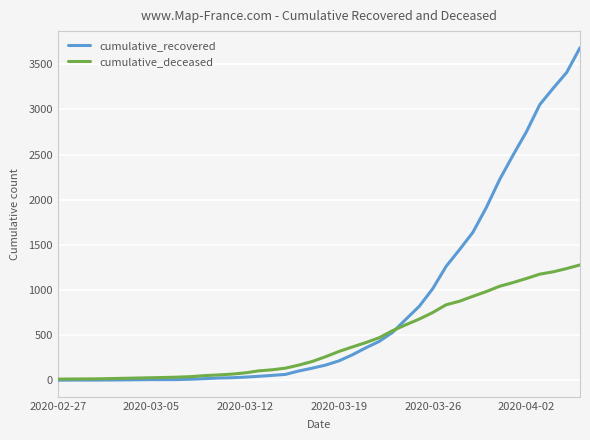

List the series in order of their overall mean, highest first.

cumulative_recovered, cumulative_deceased